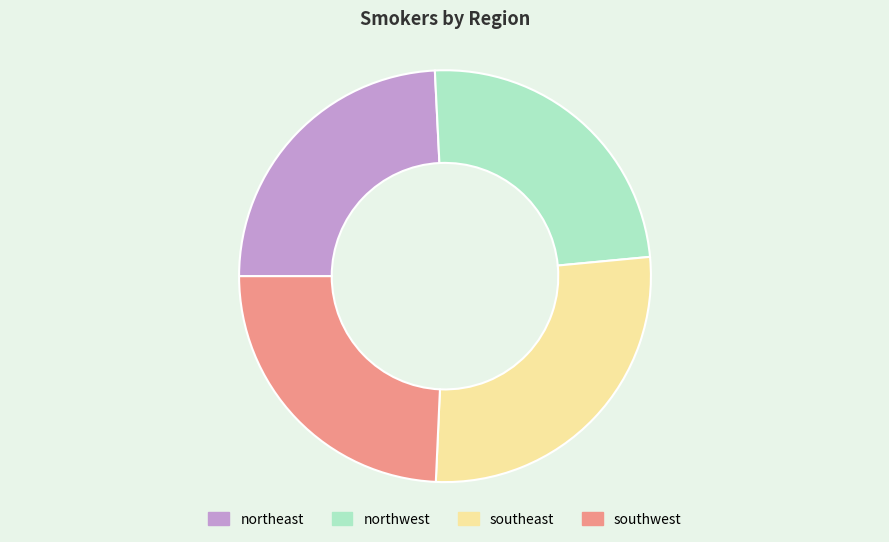

Which category has the biggest portion of the pie?

southeast